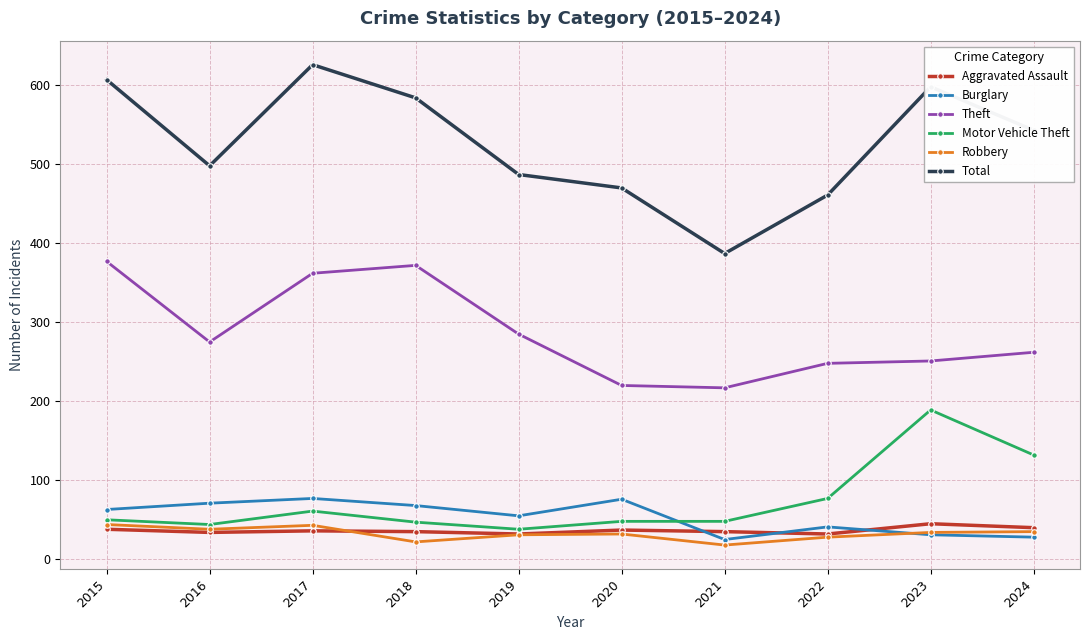

How many interior local peaks does the Total series have?

2